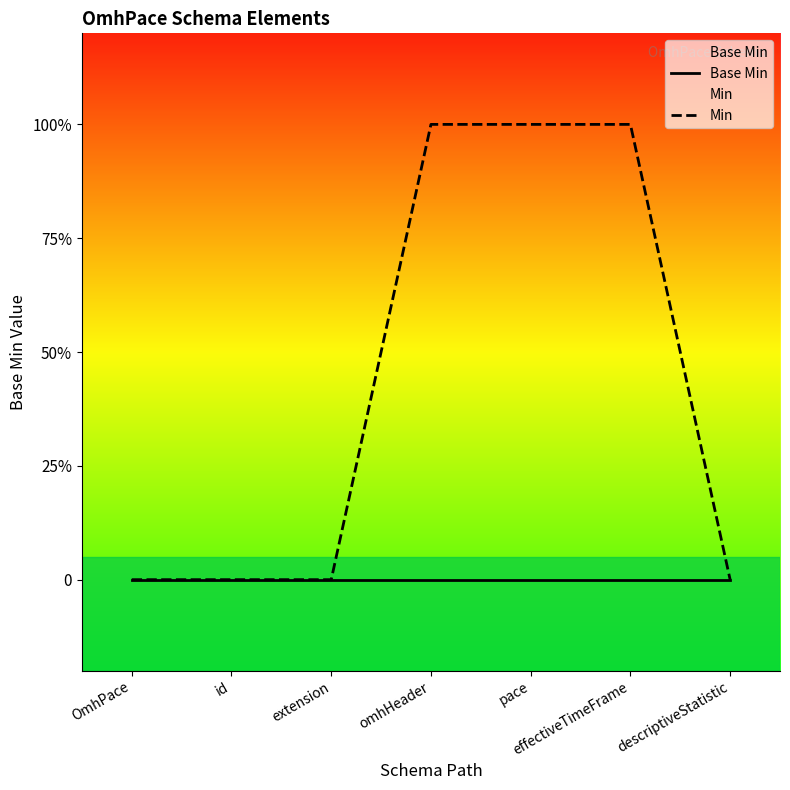

How many series are shown in this chart?

2